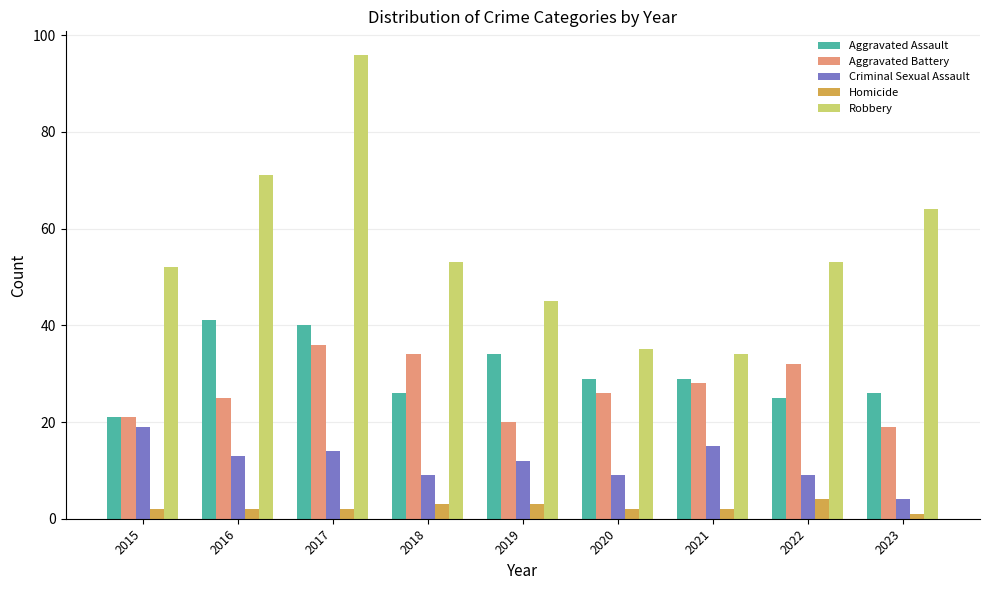

Count the number of categories in the chart.

9